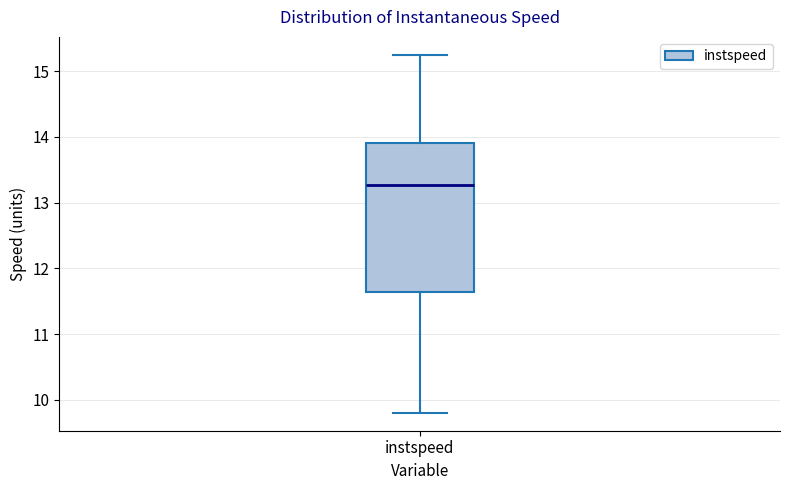

Transcribe this box plot: give where the median line is, the range the box spans, and where the two whiskers end, as read against the y-axis. The values are not printed on the chart, so give them approximately, as read against the axis.

median 13.3, box 11.6 to 13.9, whiskers 9.8 to 15.3